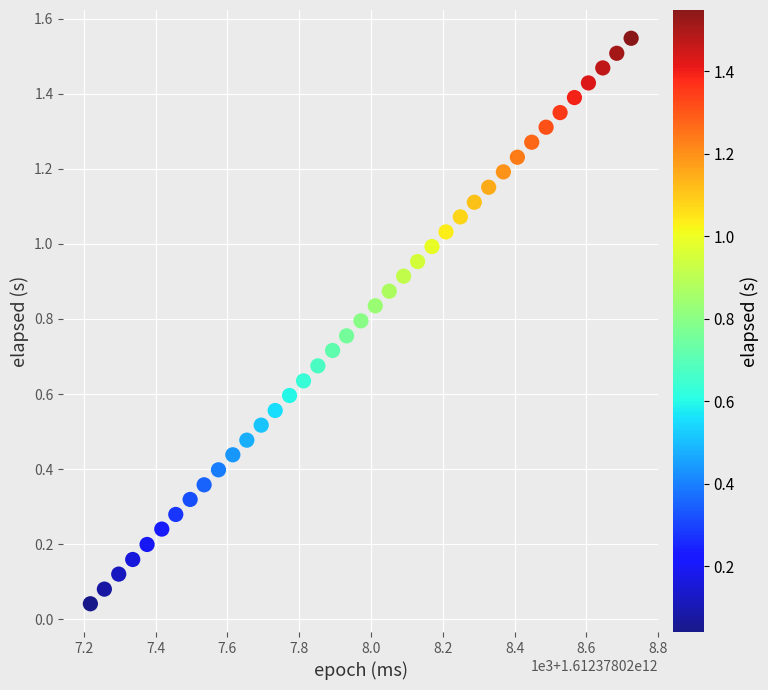

What is the range of X values (max minus min)?

1507.0